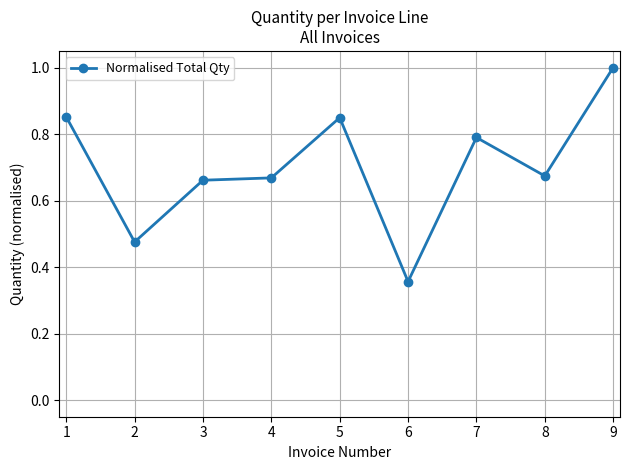

How many lines are shown in the chart?

1